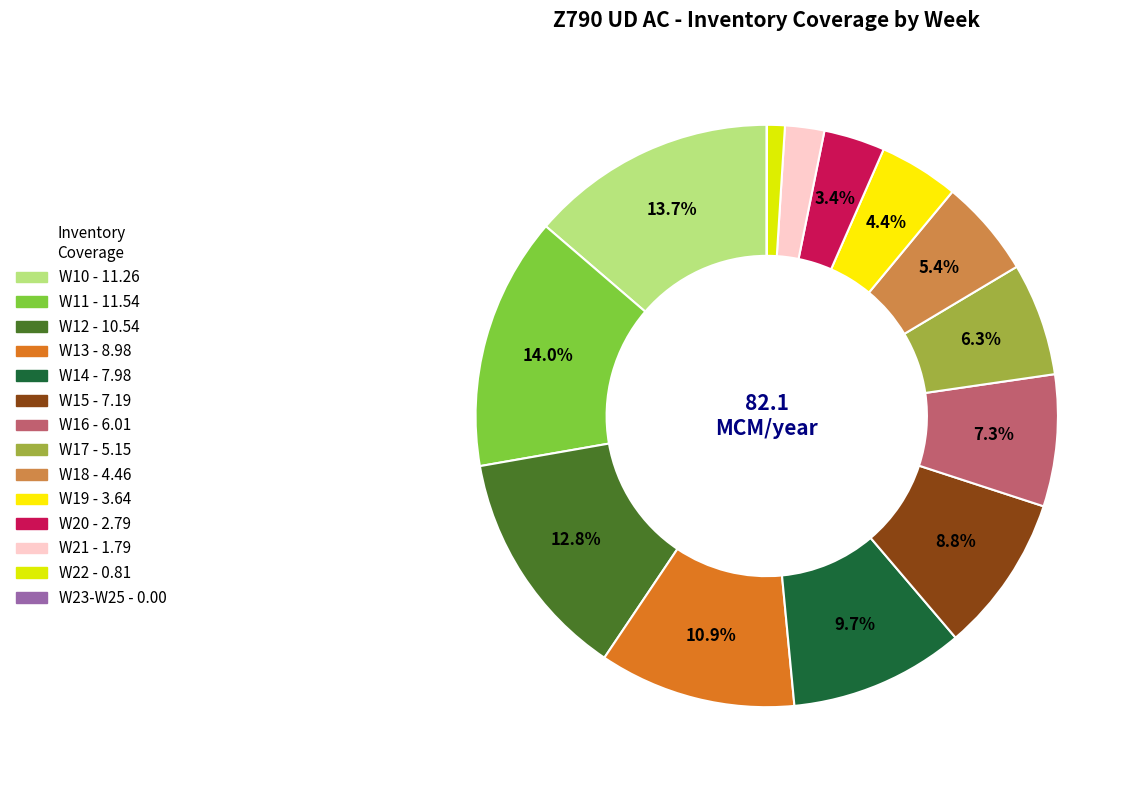

True or false: W10 accounts for 3% of the total.

False